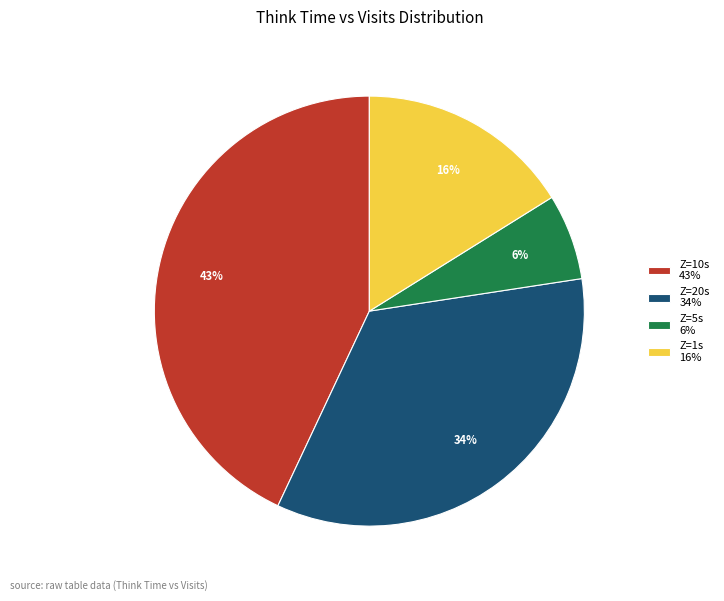

Do Z=10s 43% and Z=1s 16% together represent more than half of the pie?

Yes